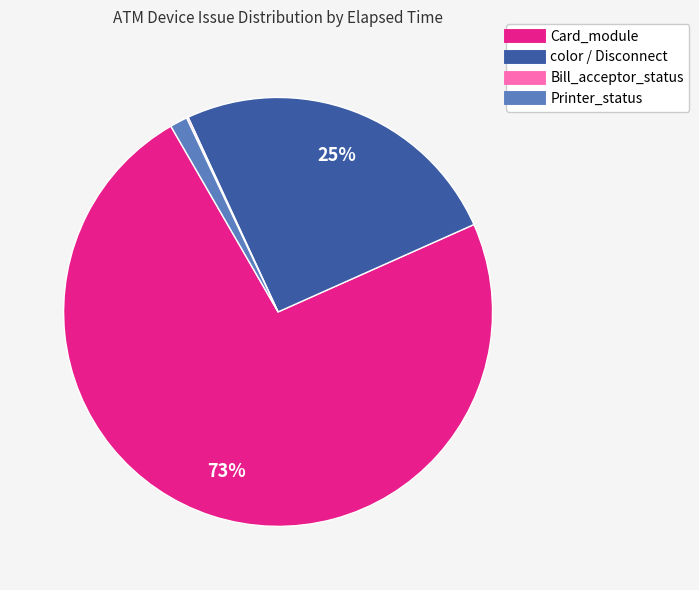

To the nearest percent, what is the average slice percentage?

25%